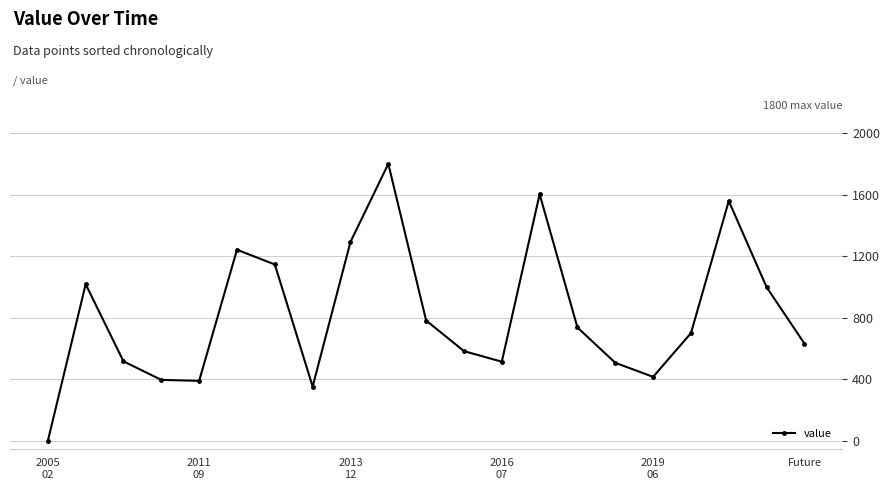

What is the greatest value displayed?

1800.2